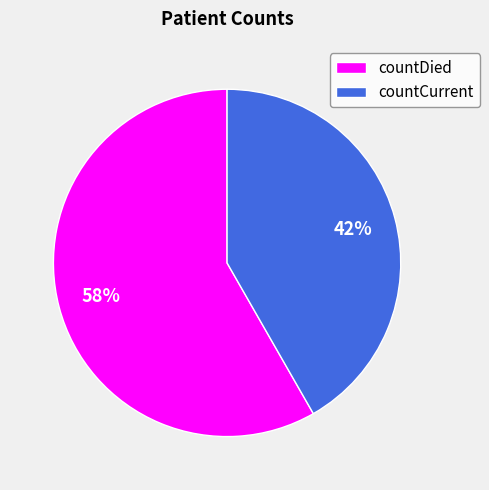

Which slice is the smallest?

countCurrent